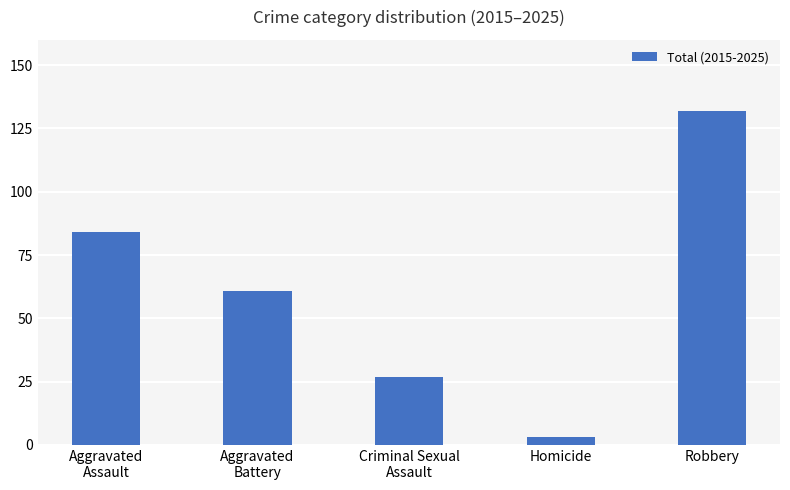

What is the value of the 2nd bar from the left?

61